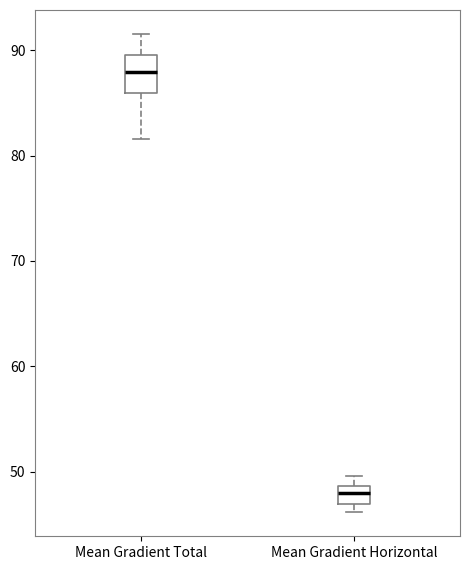

Which box's median line is the lowest?

Mean Gradient Horizontal